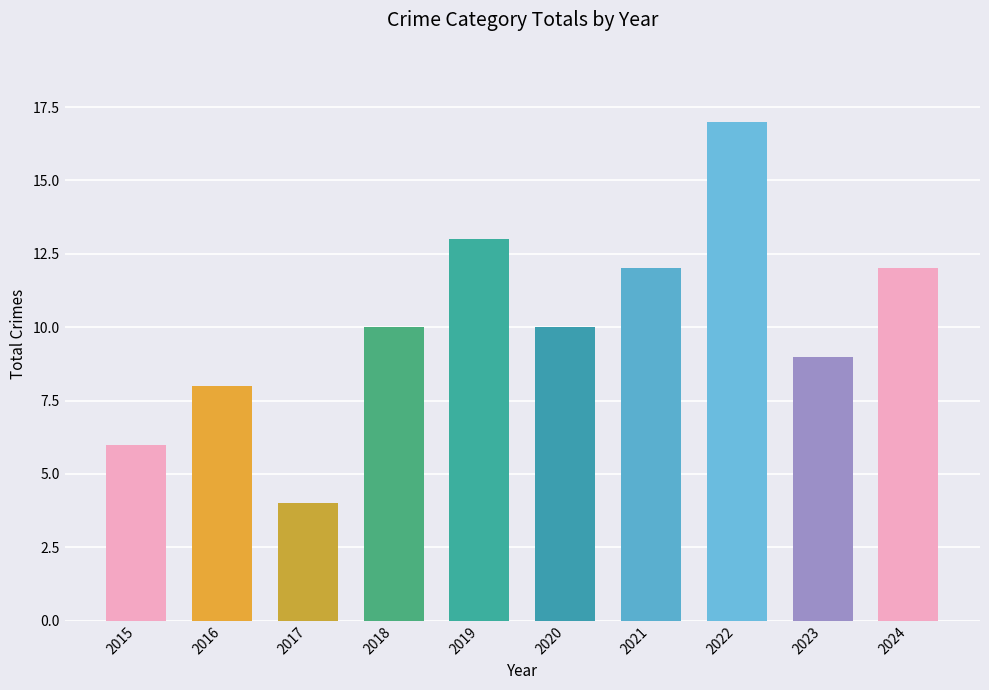

Does the chart contain stacked bars?

No